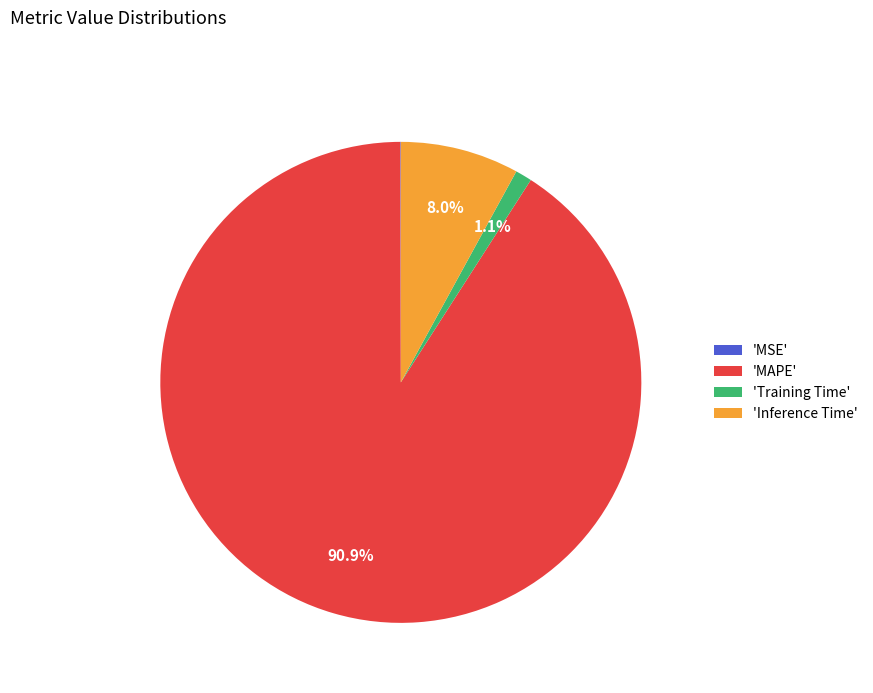

To the nearest percent, what is the average slice percentage?

25%